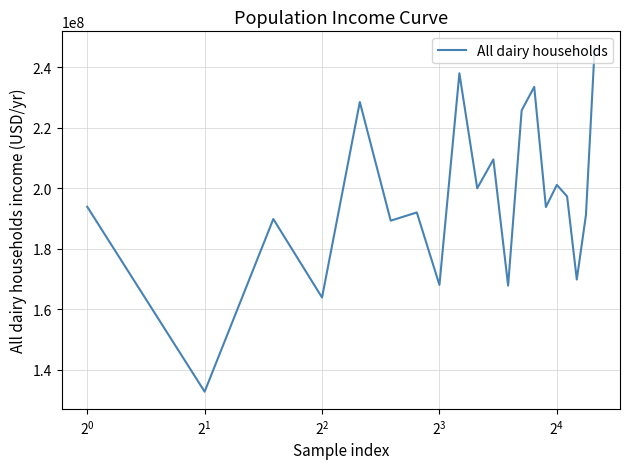

Is this an area chart (filled region under the line)?

No